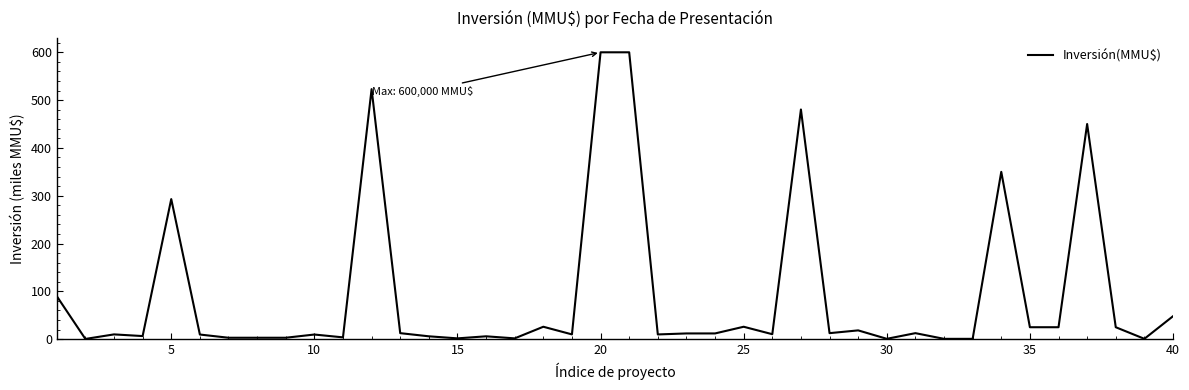

What is the greatest value displayed?

600.0